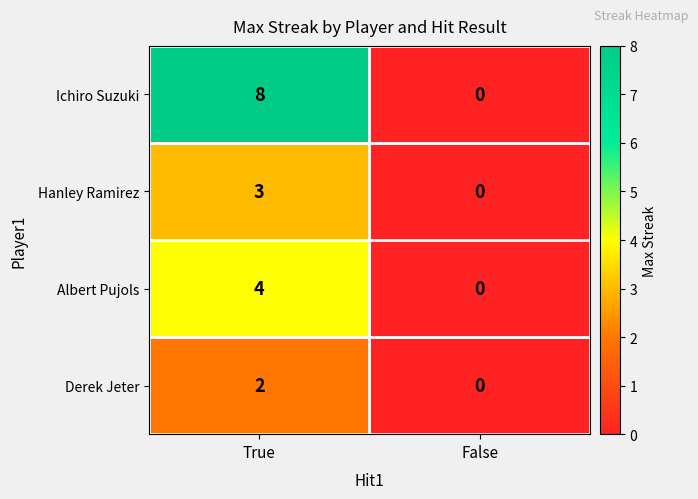

Which category has the lowest value in the Derek Jeter series?

False